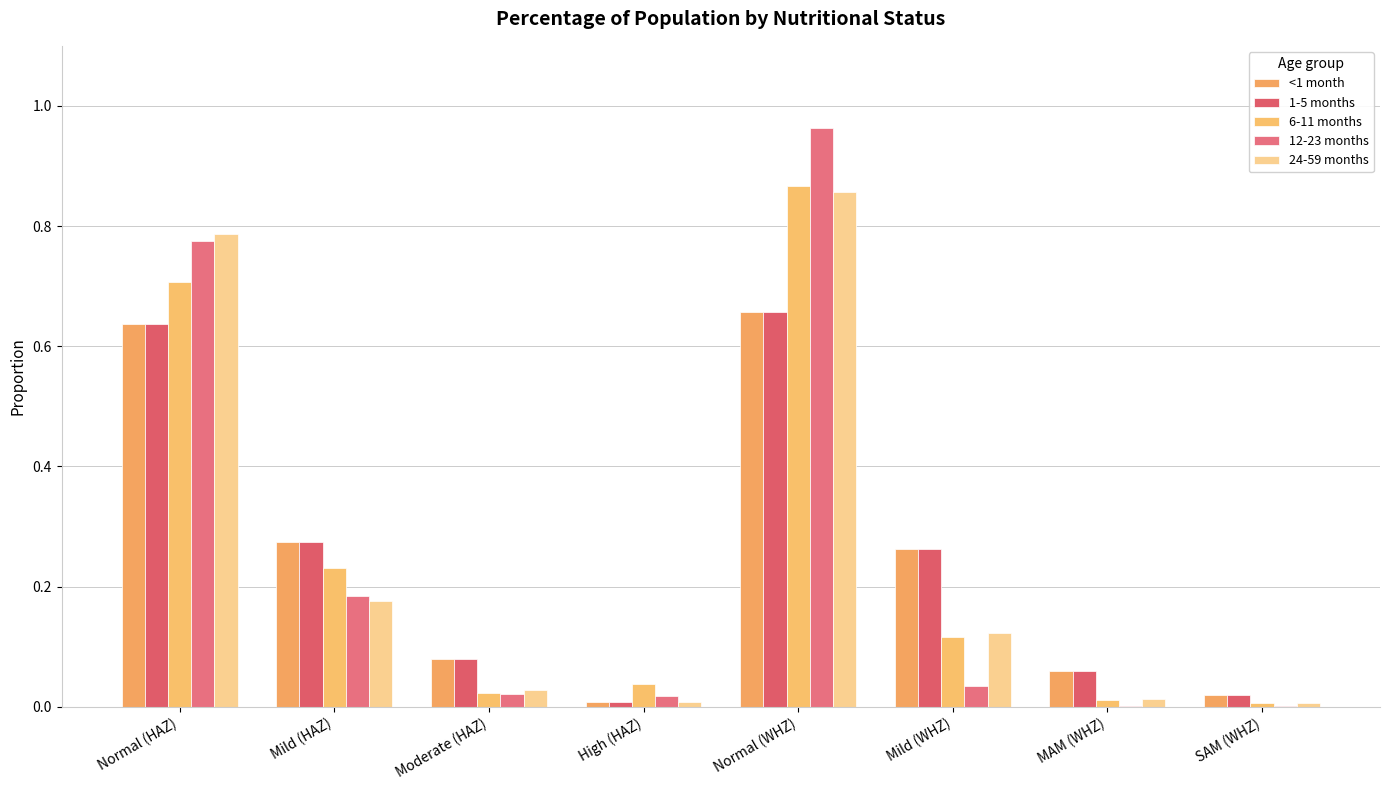

How many distinct data groups are displayed?

5